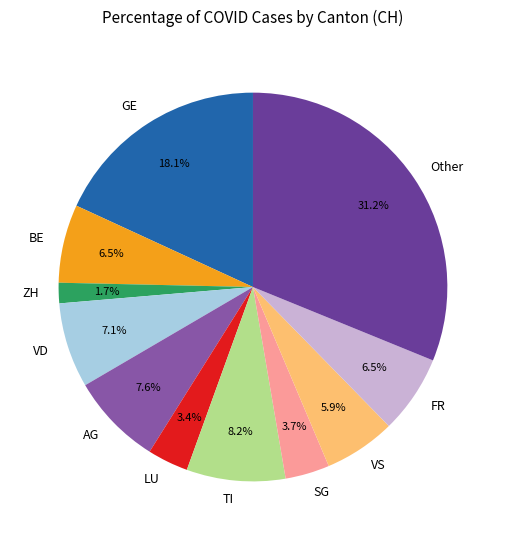

Which slice is the smallest?

ZH